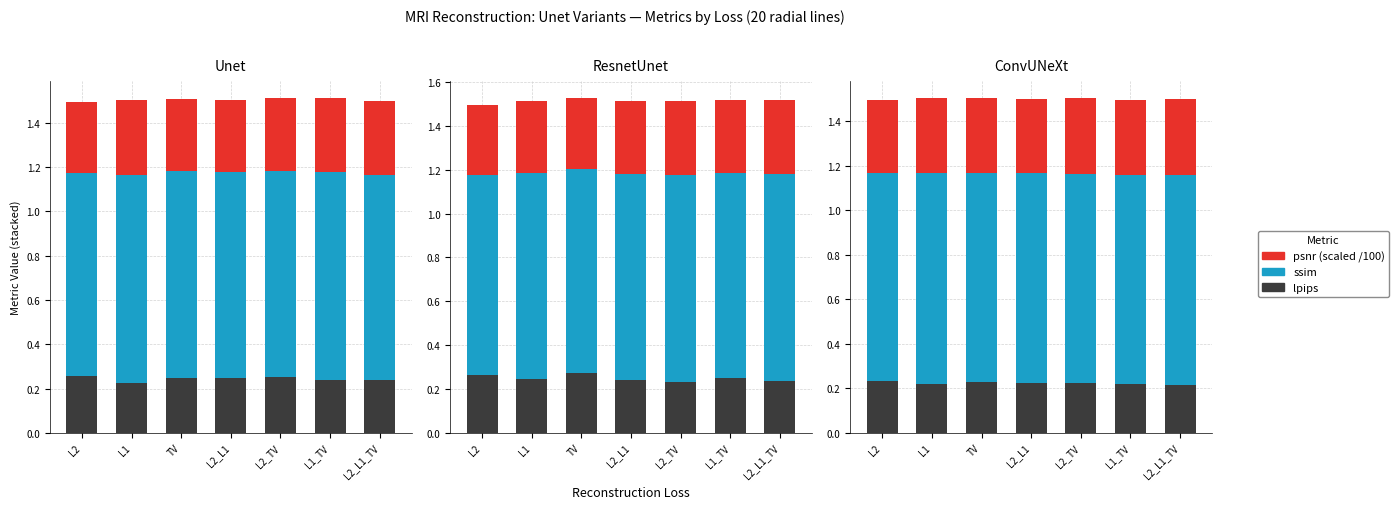

What is the label of the 2nd bar from the right?

L1_TV